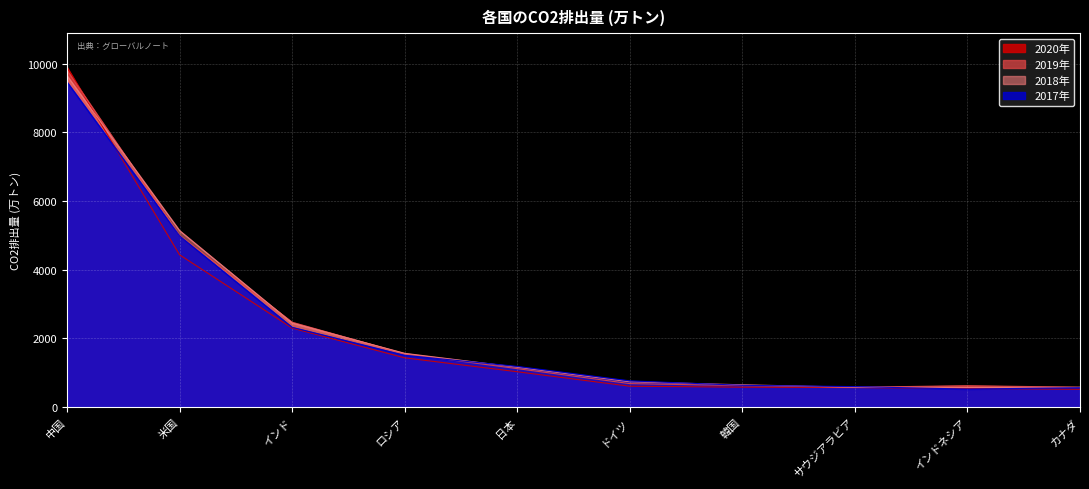

Rank the series at 米国 from highest to lowest value.

2018年, 2019年, 2017年, 2020年